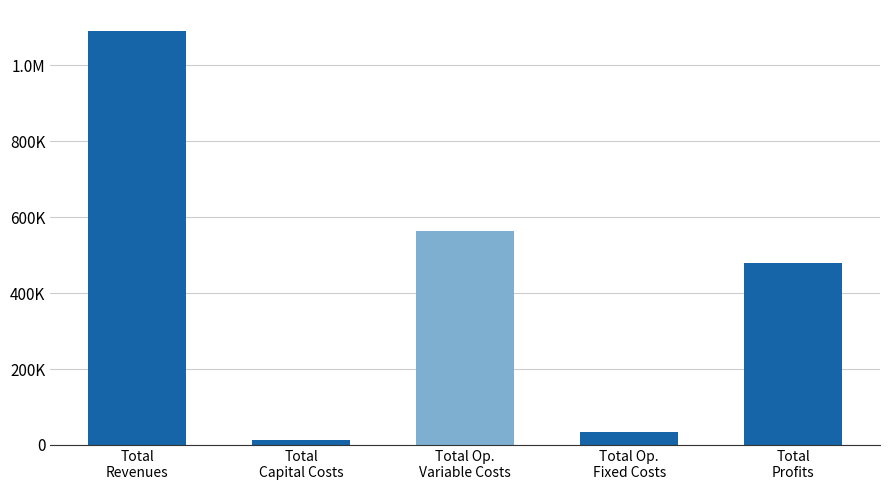

What is the difference between the maximum and minimum values?

1079513.9